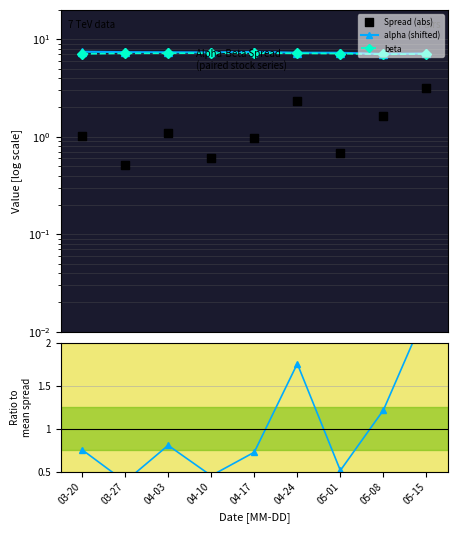

At how many categories does at least one series exceed 2?

9